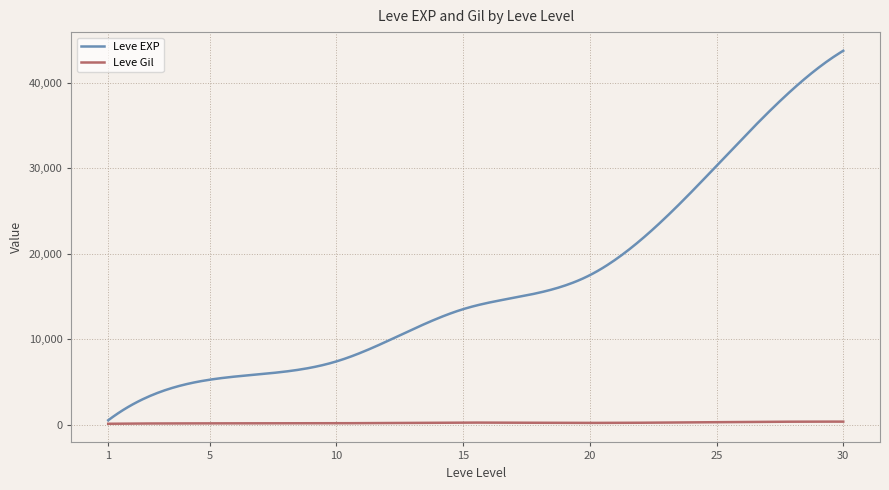

Which series has the widest spread of values?

Leve EXP